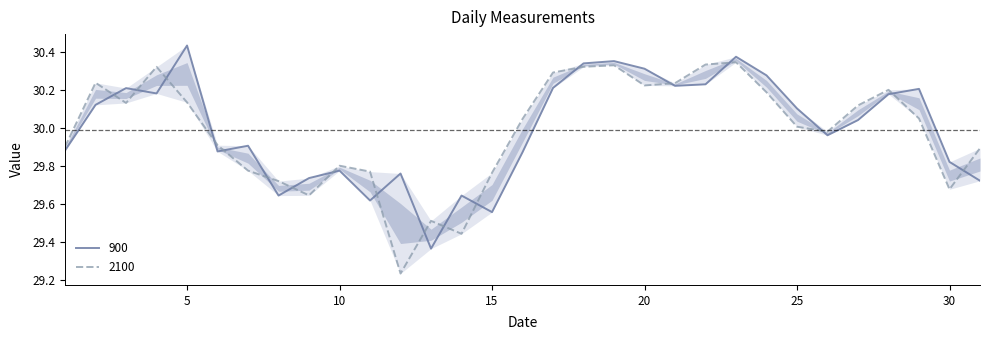

Rank the categories by 2100 value from lowest to highest.

12, 14, 13, 9, 30, 8, 15, 11, 7, 10, 31, 1, 6, 26, 25, 16, 29, 27, 3, 5, 24, 28, 20, 21, 2, 17, 4, 18, 19, 22, 23